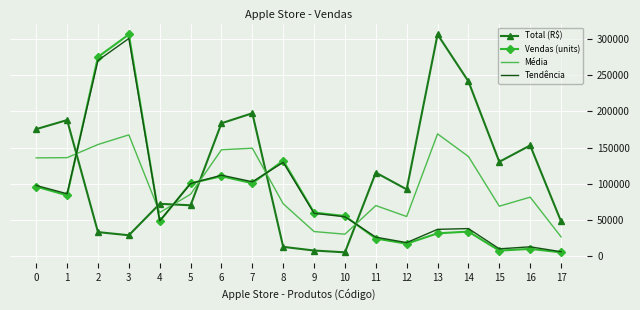

True or false: Média has a value of 226453.5 at 0.

False